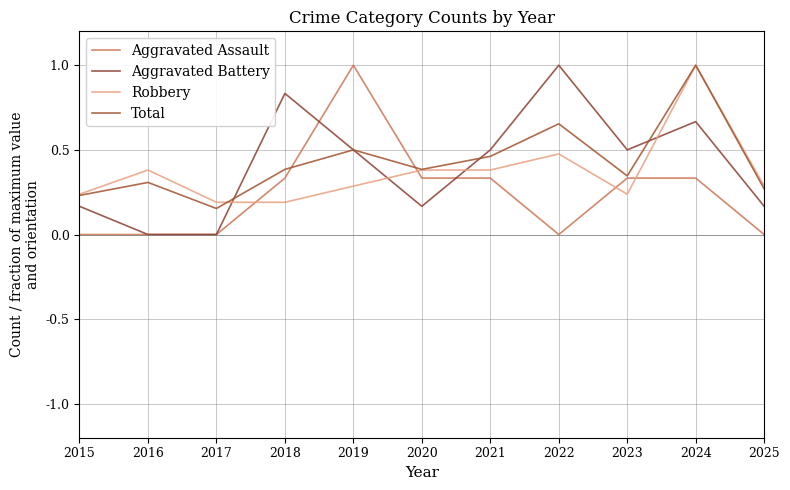

What is the total value across all series at 2025?

0.7